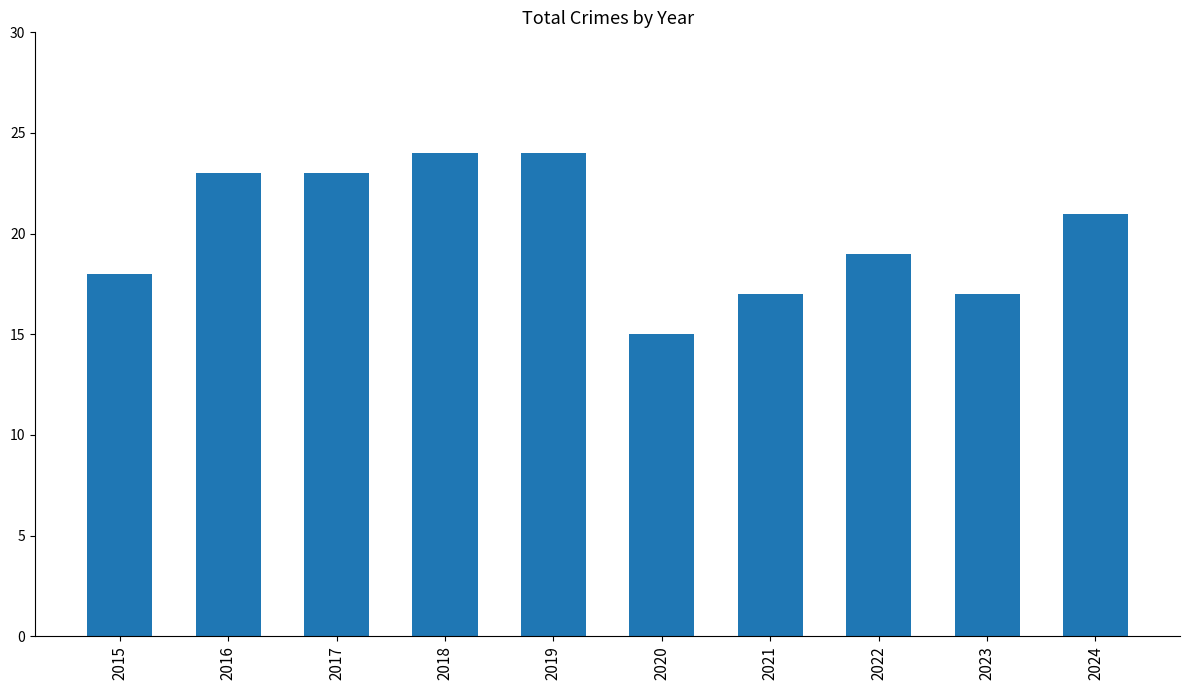

How many series are shown in this chart?

1